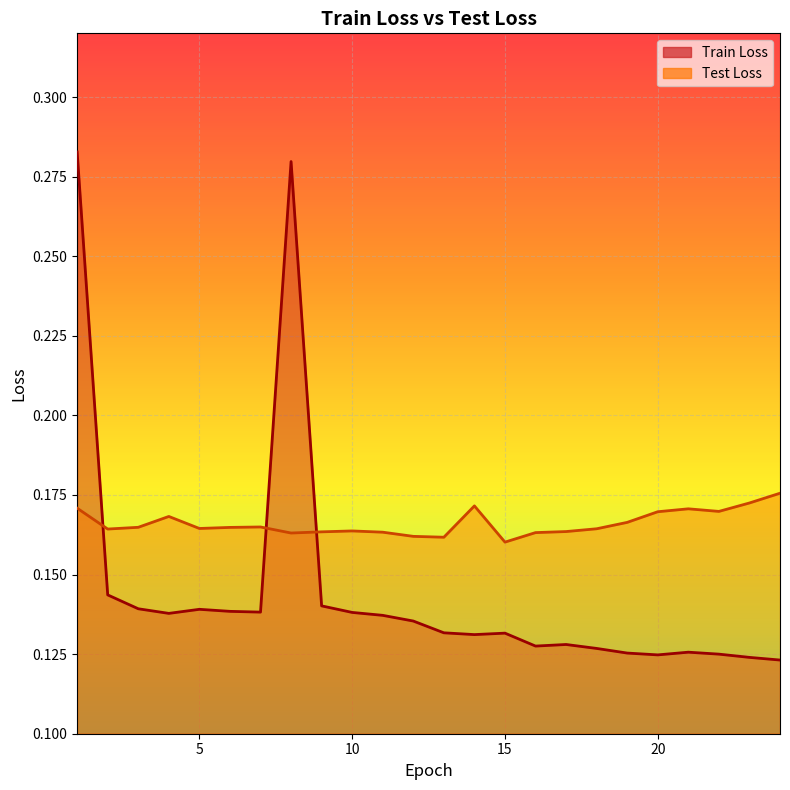

The Train Loss series shows 0.1 at 19. True or false?

True